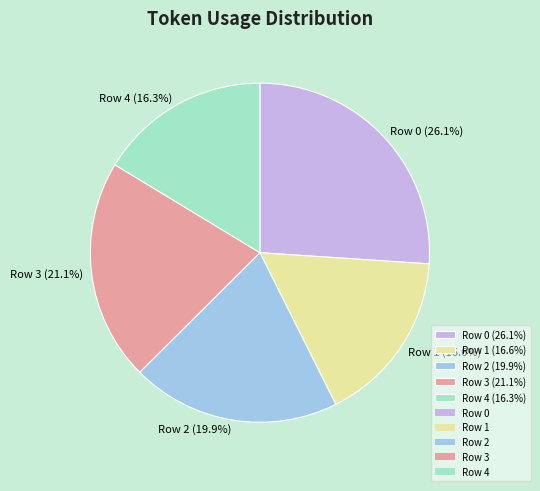

Is the sum of Row 1 and Row 4 greater than half?

No